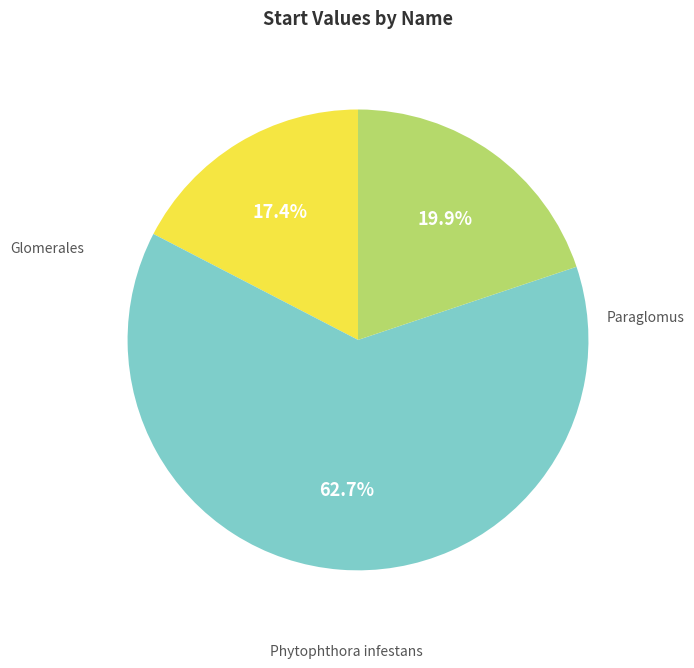

Is there a majority slice in this chart?

Yes